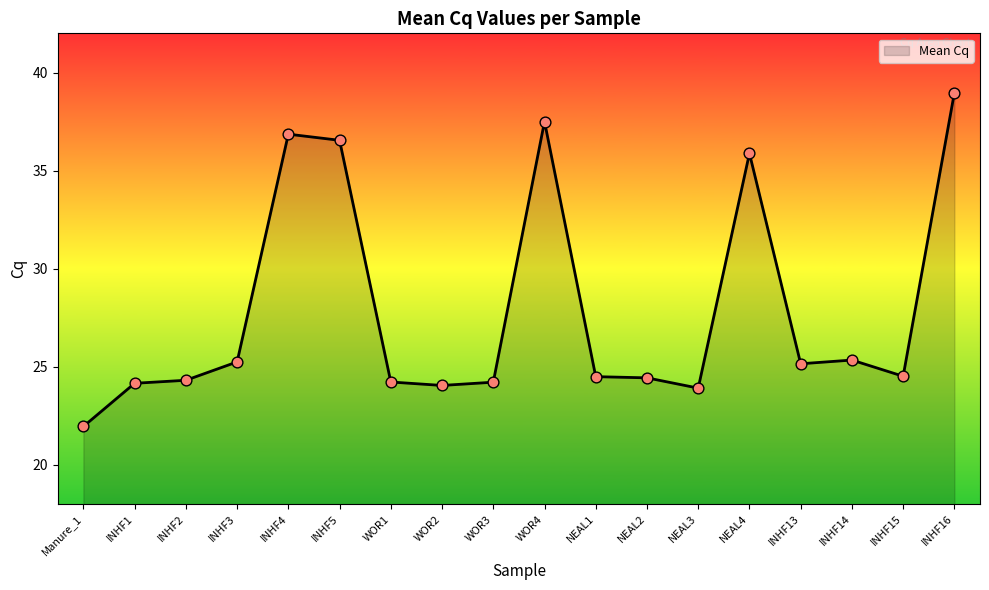

Between NEAL4 and INHF16, which is larger?

INHF16